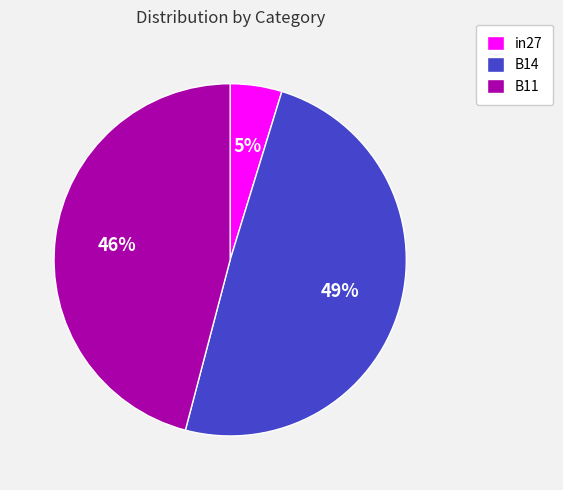

Count the number of slices in the pie.

3